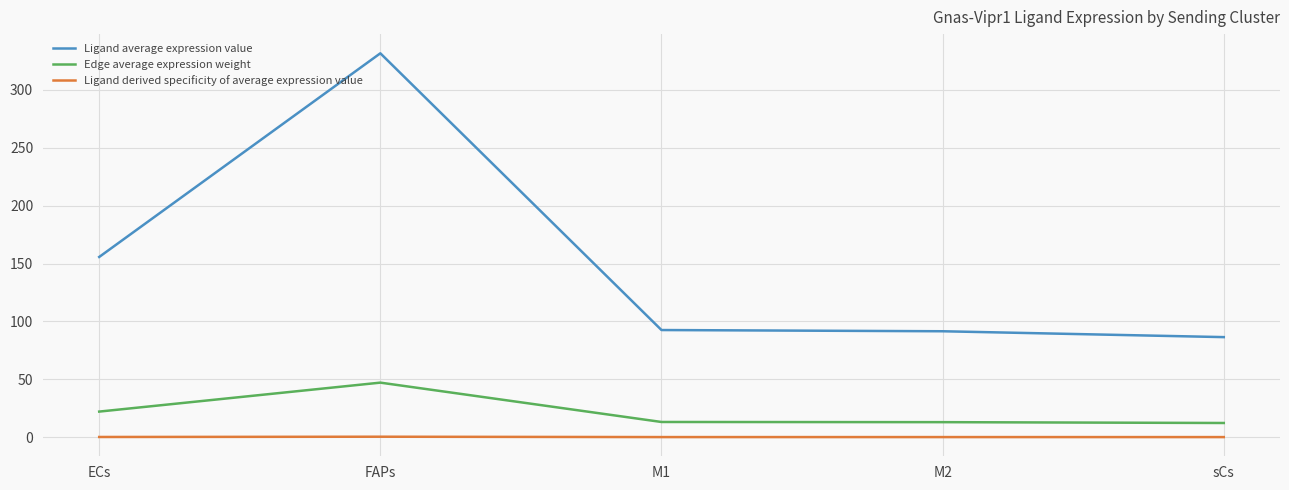

What is the greatest value displayed?

331.6